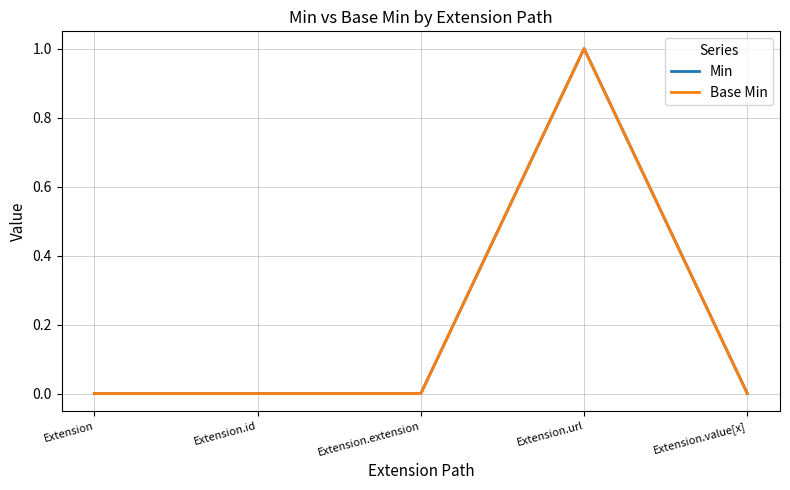

What is the difference between the Base Min values at Extension.url and Extension.extension?

1